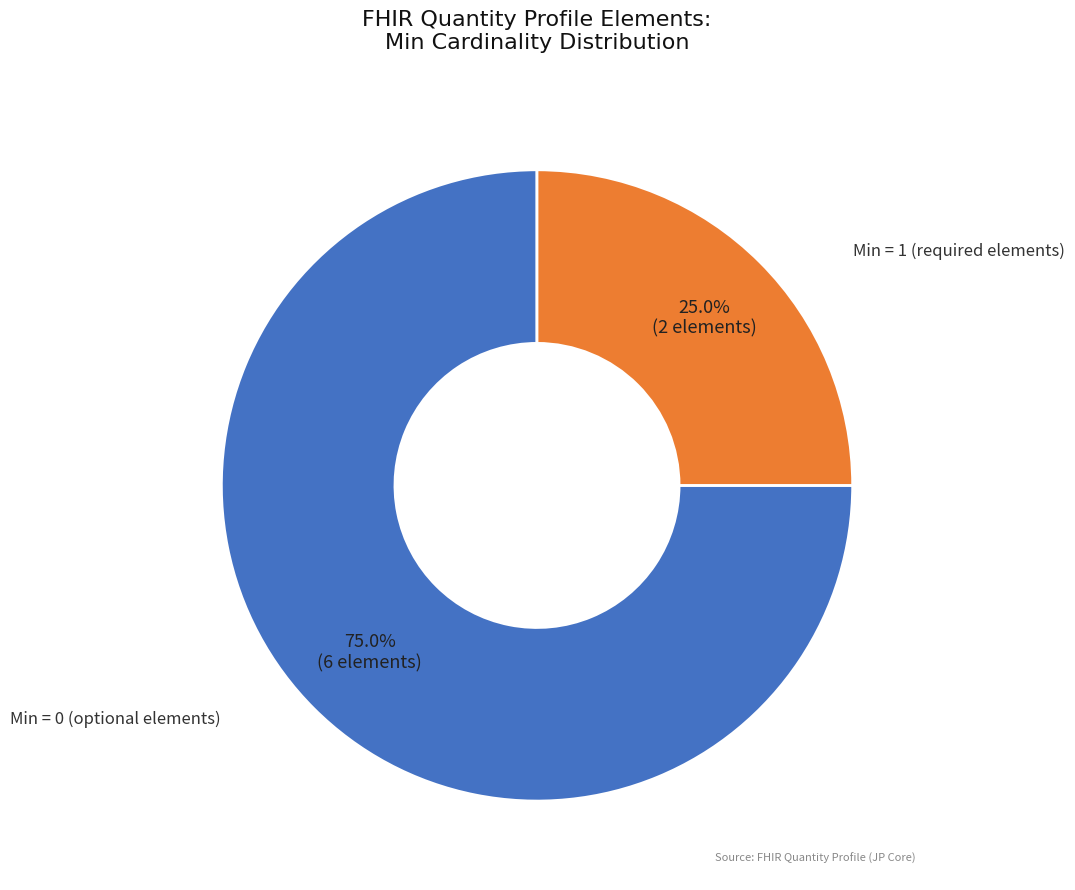

Is there any slice that represents more than half of the pie?

Yes